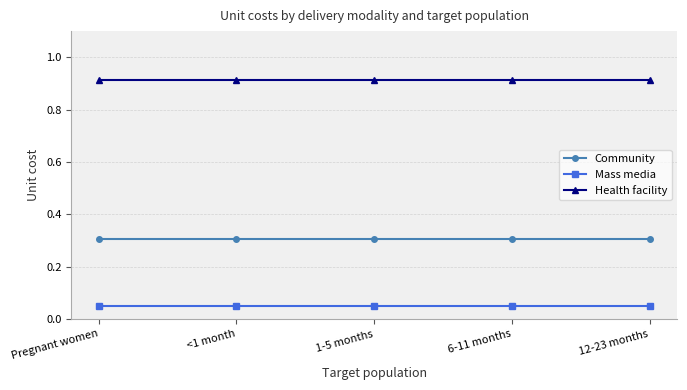

Rank the series at <1 month from highest to lowest value.

Health facility, Community, Mass media